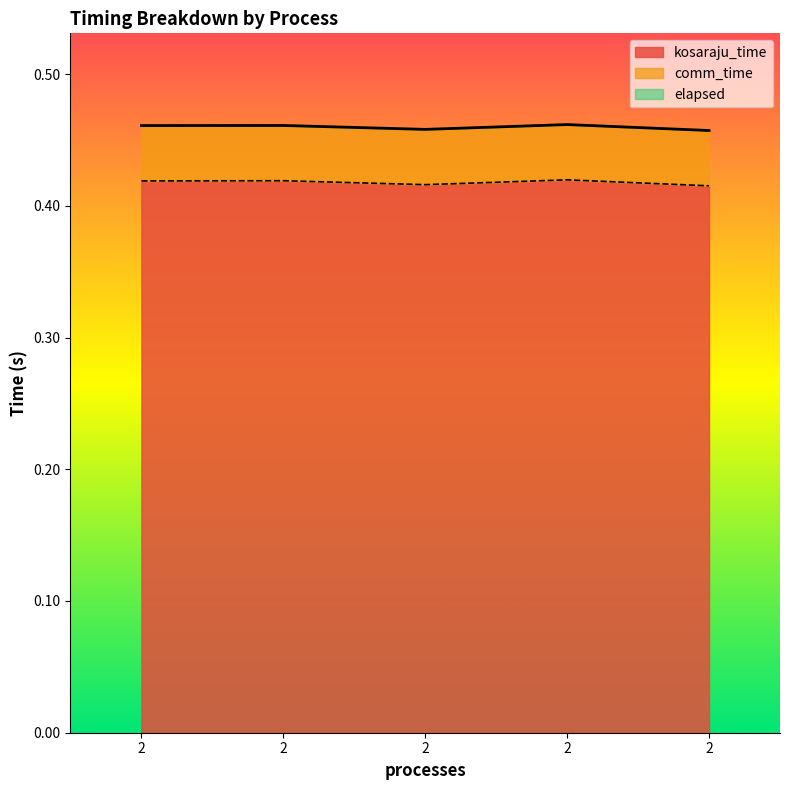

True or false: elapsed and kosaraju_time cross at least once.

False